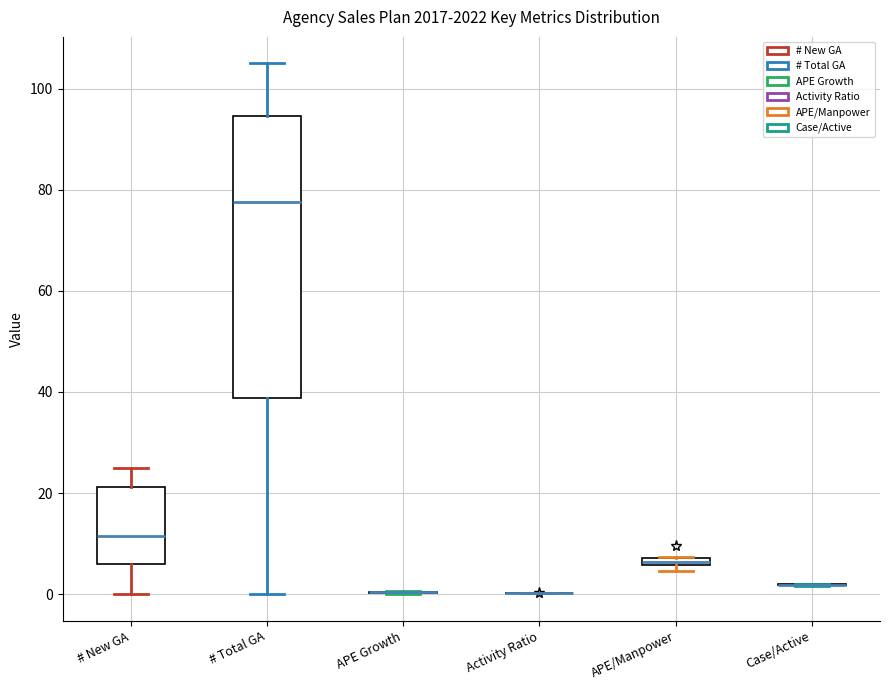

Where does the median line of the box for # New GA sit on the y-axis? The values are not printed on the chart, so give them approximately, as read against the axis.

12